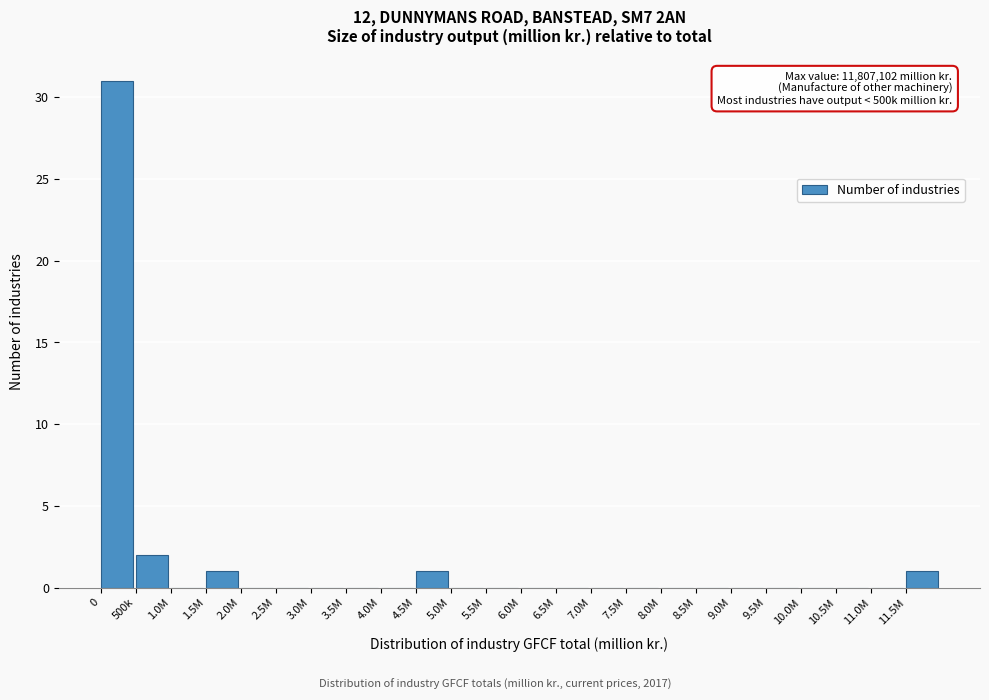

Reading right to left, transcribe all the data shown in this chart.

11.5M=1	11.0M=0	10.5M=0	10.0M=0	9.5M=0	9.0M=0	8.5M=0	8.0M=0	7.5M=0	7.0M=0	6.5M=0	6.0M=0	5.5M=0	5.0M=0	4.5M=1	4.0M=0	3.5M=0	3.0M=0	2.5M=0	2.0M=0	1.5M=1	1.0M=0	500k=2	0=31